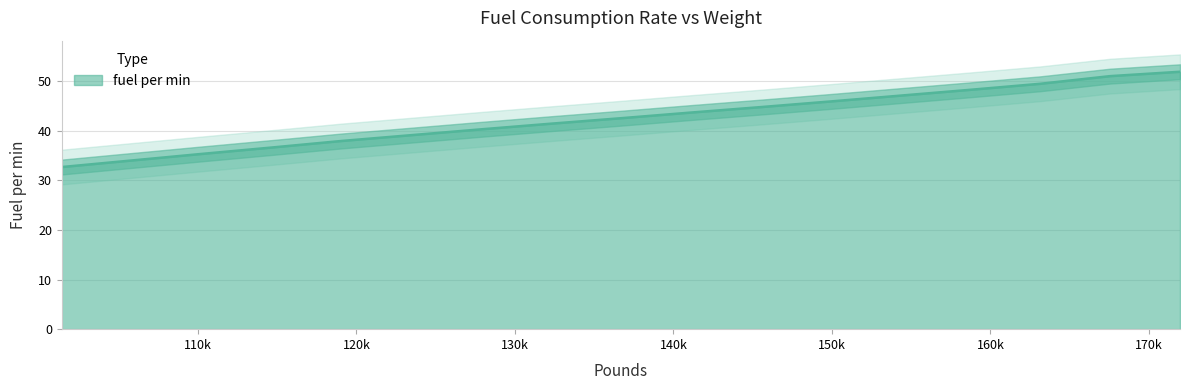

Approximately how many times larger is the value at 110231.1311 compared to 101412.640612?

1.1